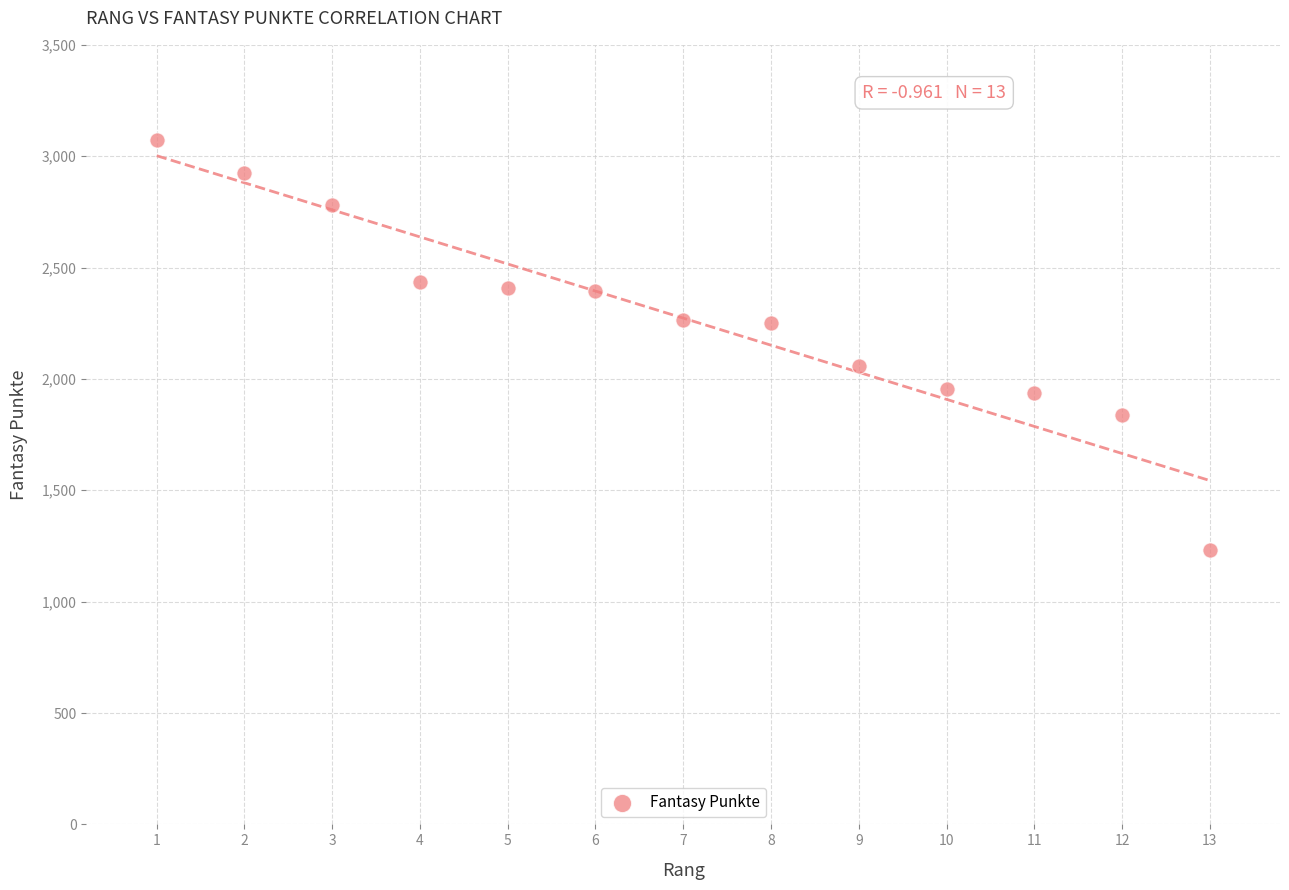

What is the range of Y values (max minus min)?

1837